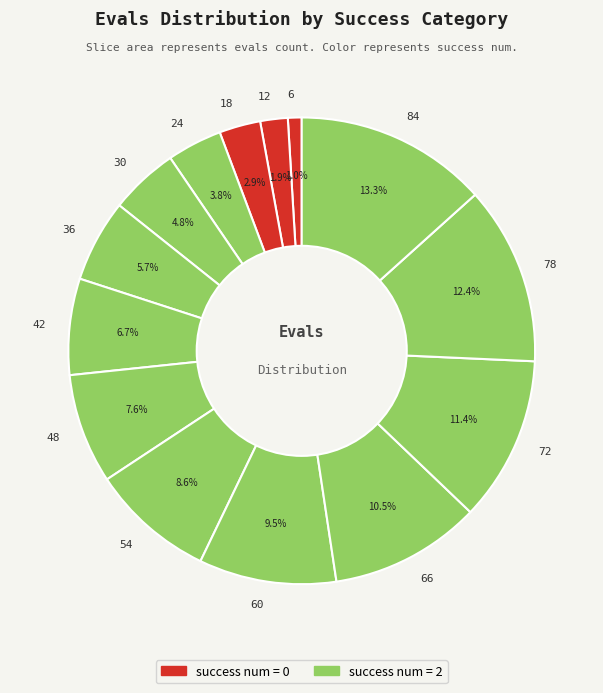

What percentage do 60 and 54 together represent?

18.1%